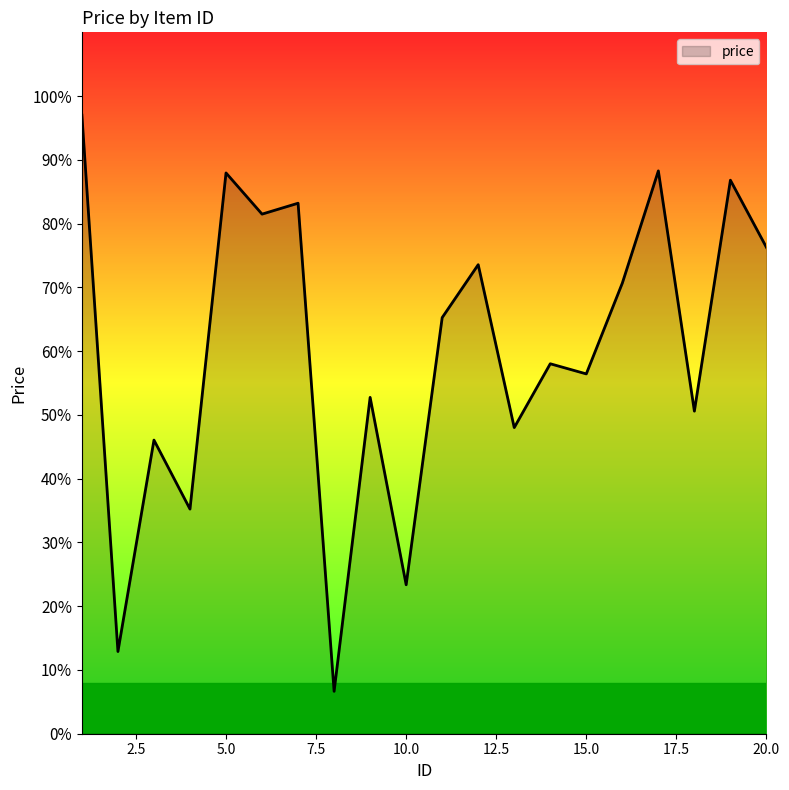

What is the maximum value shown in the chart?

97.0